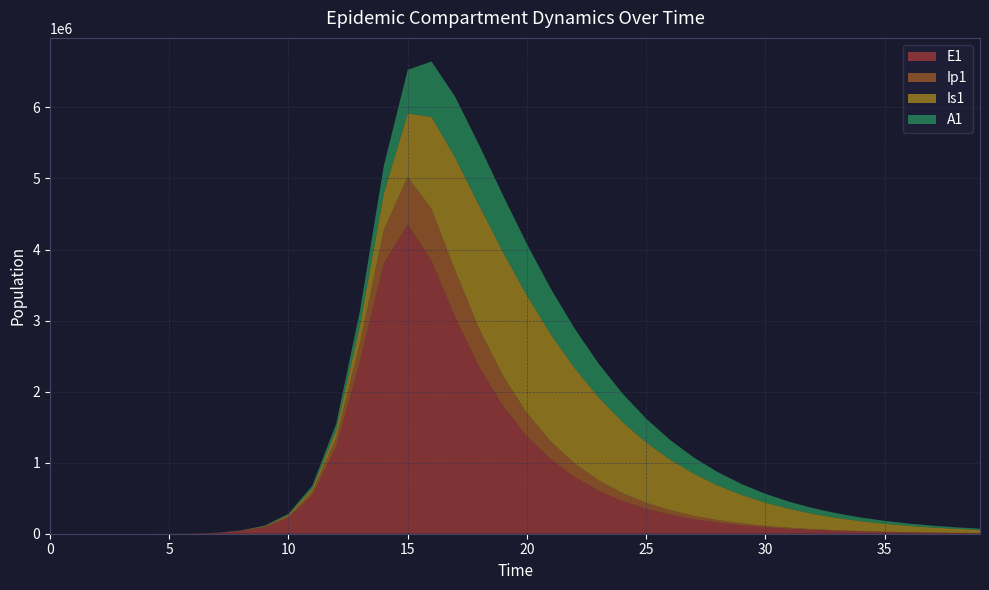

Reading right to left, extract all data points from this chart.

E1: 39=7657.1	38=10062.7	37=13224.1	36=17378.8	35=22838.7	34=30014.0	33=39443.6	32=51835.7	31=68121.0	30=89522.7	29=117648.1	28=154609.5	27=203182.6	26=267014.7	25=350896.8	24=461118.4	23=605917.3	22=796010.8	21=1045121.7	20=1370469.7	19=1793699.0	18=2341592.7	17=3037770.9	16=3840352.1	15=4352474.4	14=3800718.9	13=2423972.4	12=1220254.9	11=539253.6	10=224553.2	9=91830.6	8=38393.7	7=11187.1	6=3252.6	5=945.1	4=274.5	3=79.7	2=23.1	1=6.3	0=0.0
Ip1: 39=1858.4	38=2442.2	37=3209.5	36=4217.8	35=5543.0	34=7284.4	33=9573.0	32=12580.5	31=16532.9	30=21727.0	29=28552.6	28=37522.1	27=49308.1	26=64792.8	25=85131.6	24=111832.5	23=146849.5	22=192680.1	21=252409.0	20=329477.3	19=426517.8	18=541749.7	17=659463.4	16=730019.1	15=670564.0	14=476557.8	13=264384.4	12=123608.3	11=52855.9	10=21812.4	9=9100.5	8=3229.3	7=939.8	6=273.1	5=79.4	4=23.0	3=6.7	2=1.9	1=0.5	0=0.0
Is1: 39=44974.4	38=56604.8	37=71107.1	36=89139.1	35=111488.4	34=139089.9	33=173040.0	32=214606.5	31=265228.3	30=326497.5	29=400114.9	28=487801.6	27=591144.4	26=711344.1	25=848820.5	24=1002611.8	23=1169487.9	22=1342678.2	21=1510128.3	20=1652332.7	19=1740216.0	18=1734725.9	17=1593230.7	16=1295294.6	15=893226.7	14=511416.1	13=248583.8	12=108734.1	11=45051.1	10=18081.3	9=6771.2	8=2203.3	7=640.7	6=186.3	5=54.2	4=15.9	3=4.8	2=1.7	1=0.9	0=1.0
A1: 39=16550.6	38=20877.0	37=26289.4	36=33043.4	35=41448.4	34=51875.8	33=64767.4	32=80643.5	31=100108.2	30=123851.5	29=152642.7	28=187313.4	27=228720.3	26=277679.3	25=334856.3	24=400592.6	23=474637.5	22=555747.0	21=641094.9	20=725411.2	19=799718.7	18=849571.2	17=853013.5	16=780602.7	15=613393.8	14=392813.1	13=205645.6	12=93529.8	11=39489.3	10=16118.0	9=6454.7	8=2220.7	7=646.1	6=187.7	5=54.5	4=15.8	3=4.5	2=1.2	1=0.2	0=0.0